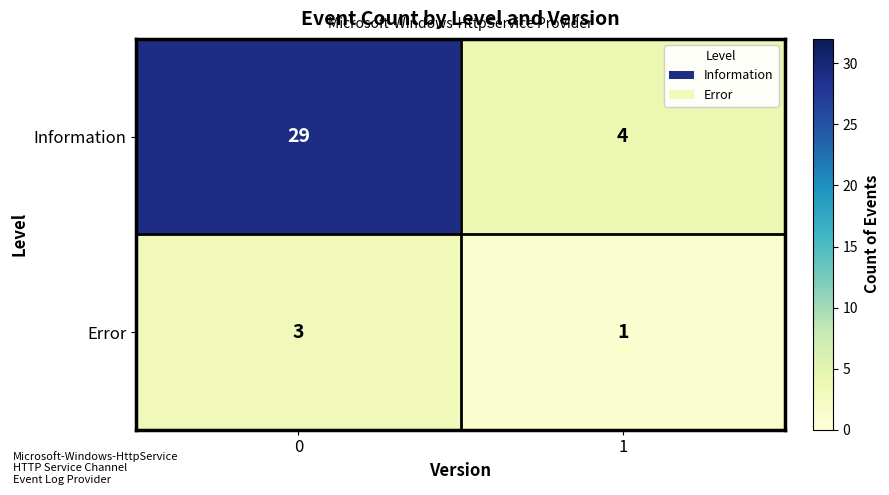

List the labels in order of Information value, smallest first.

1, 0